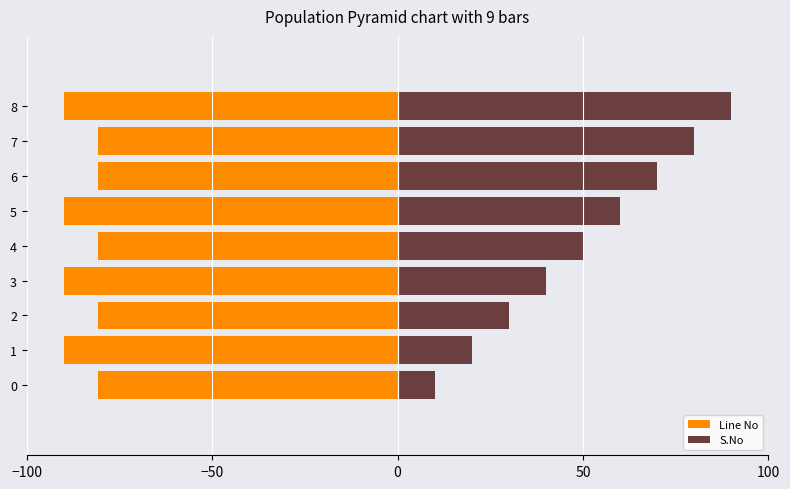

At 0, list the series in order from largest to smallest.

S.No, Line No